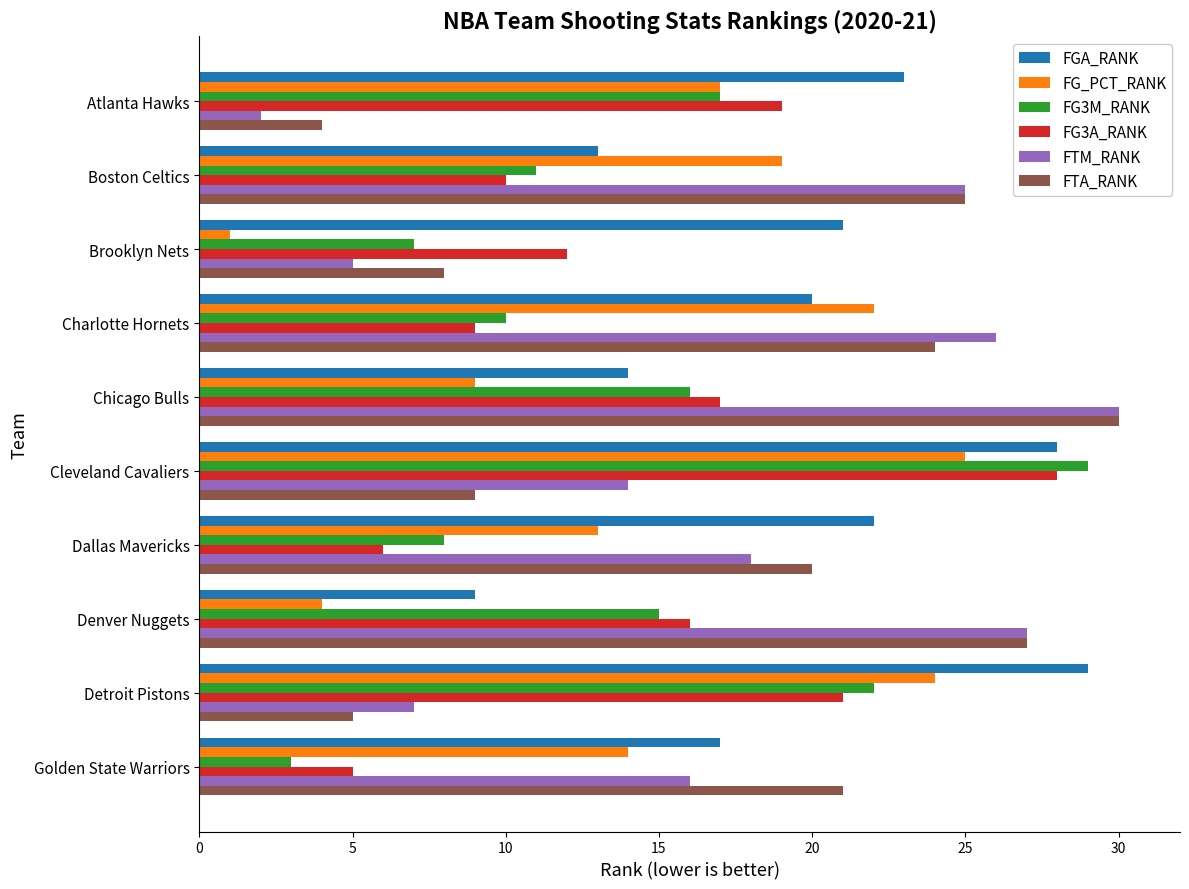

At which label does FG3A_RANK reach its peak?

Cleveland Cavaliers